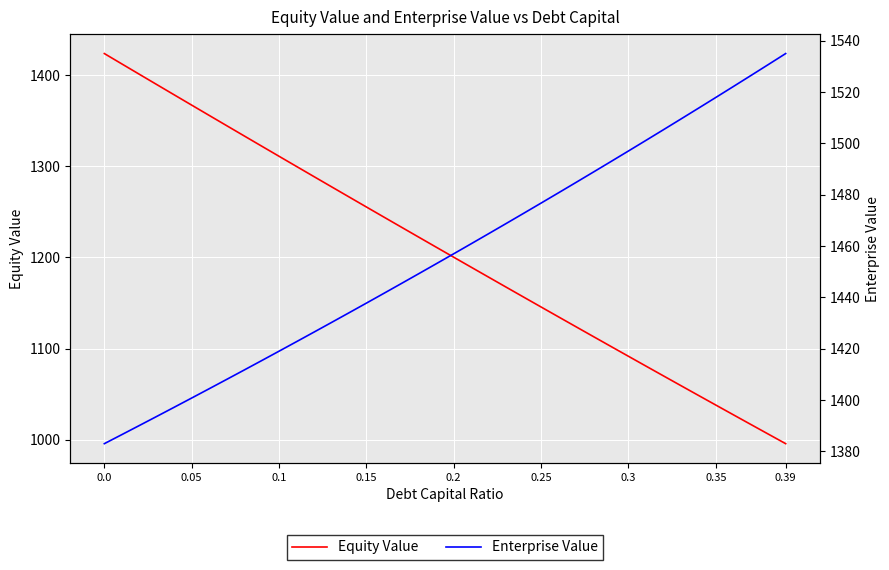

True or false: Equity Value has more than 0 interior local peaks.

False